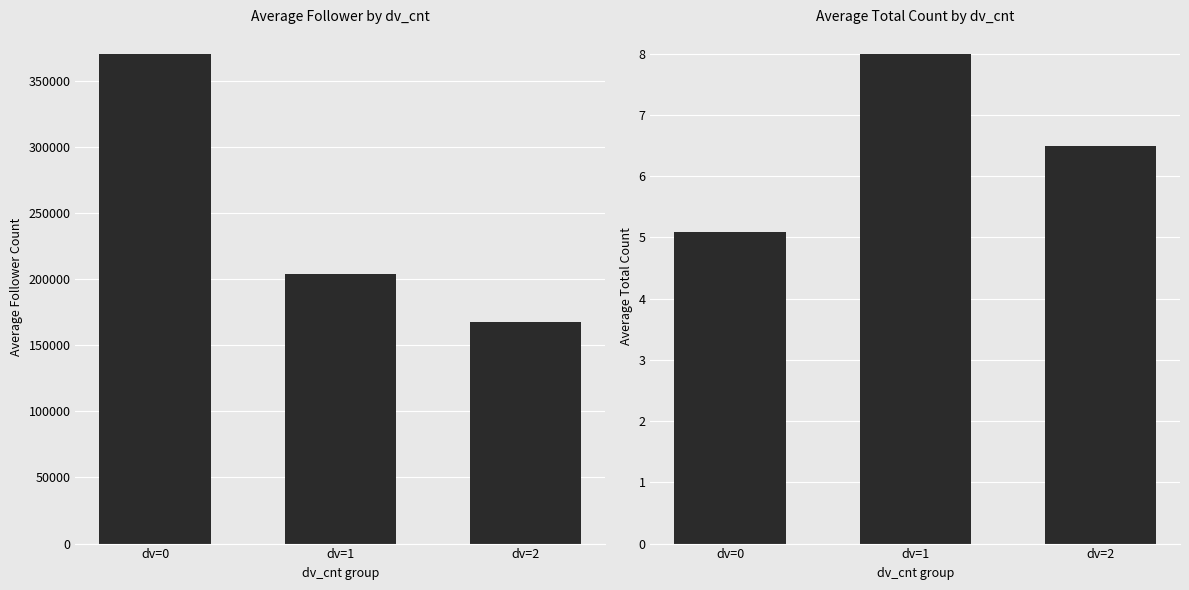

What is the approximate value of avg_total_cnt at dv=2?

6.5